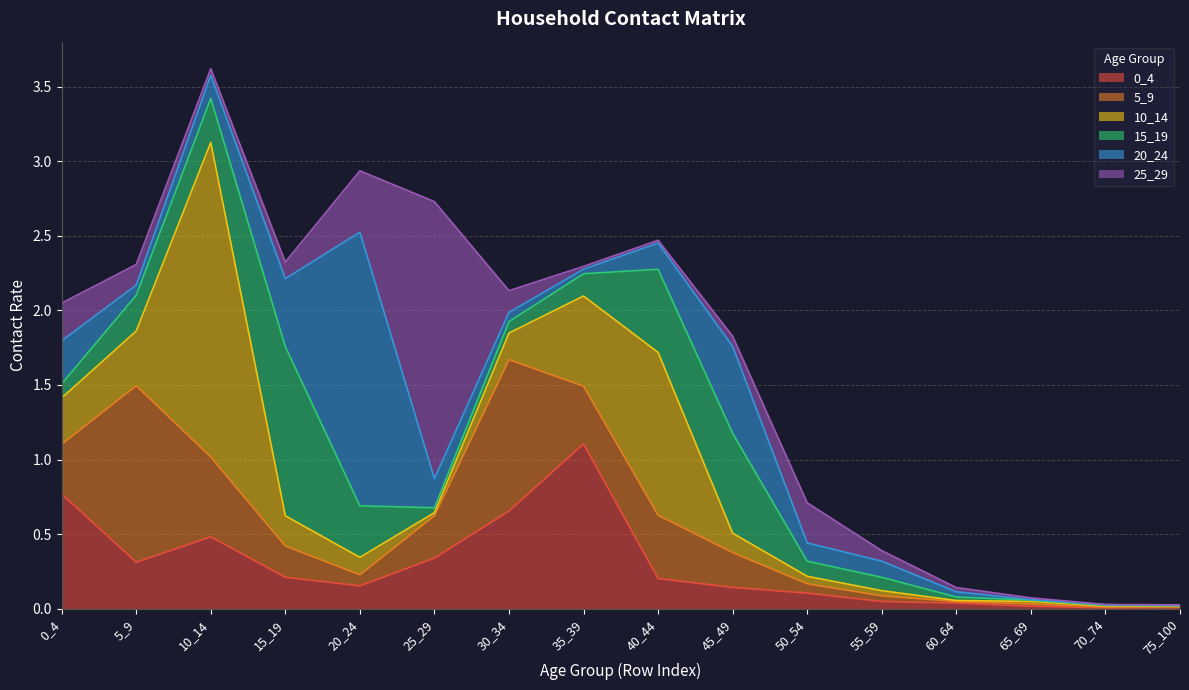

At which category is the sum across all series the highest?

10_14